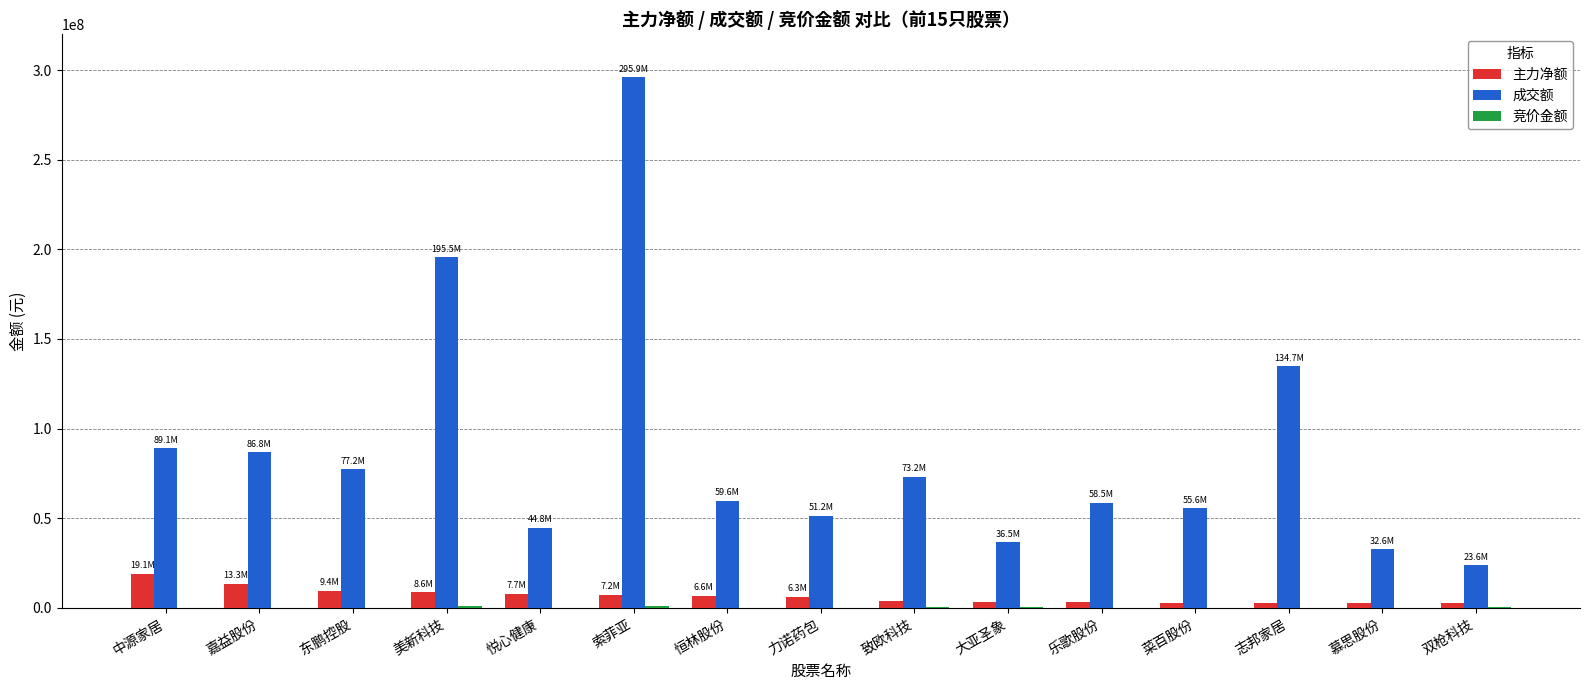

Which category has the highest value across all series?

索菲亚